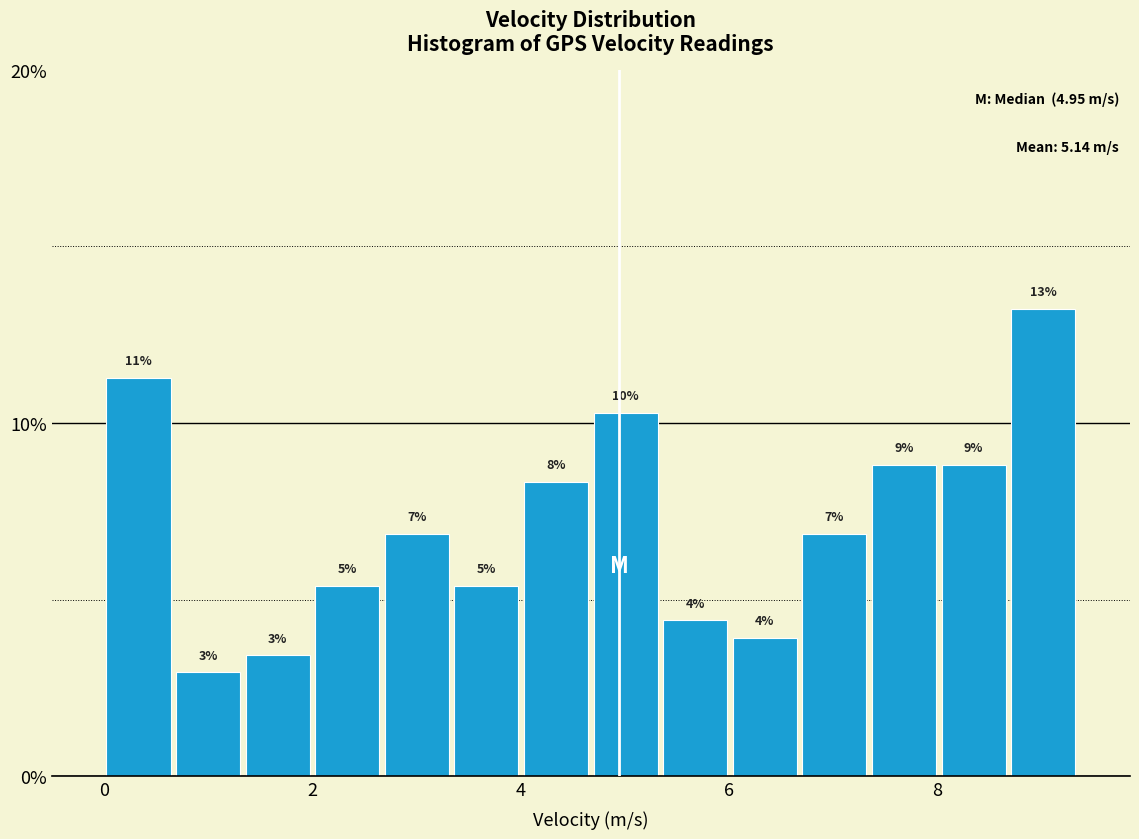

Around what value on the x-axis is the tallest bar? Give the approximate position of its centre, as read against the axis.

9.0